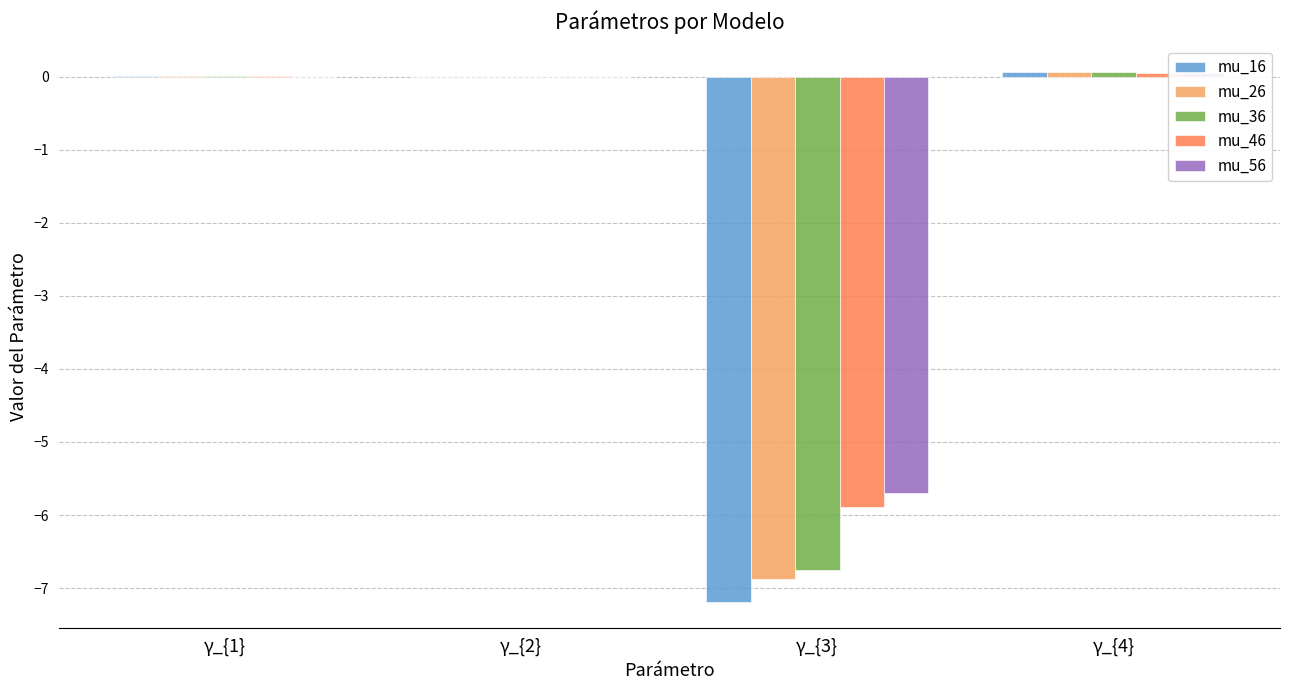

Which series has the widest spread of values?

mu_16